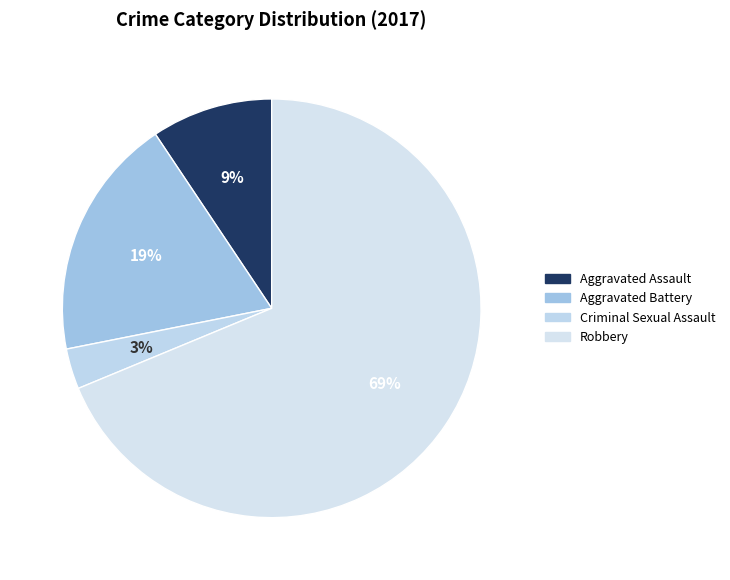

How many slices are in this pie chart?

4